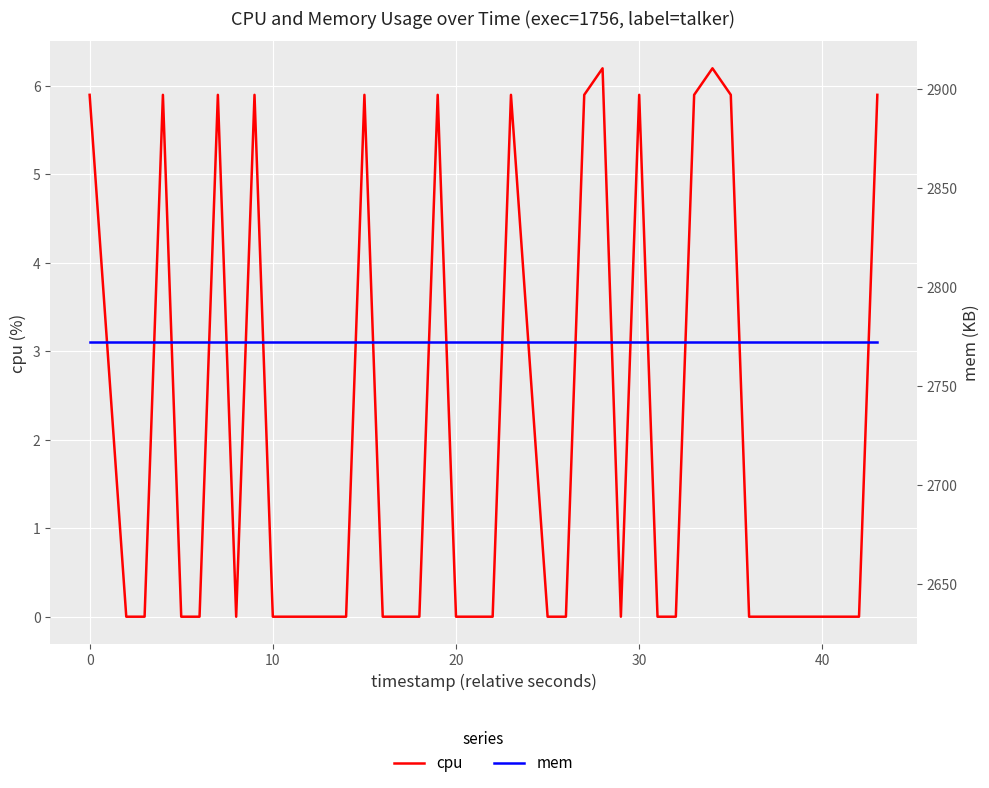

Rank the series by their maximum value, from highest to lowest.

mem, cpu